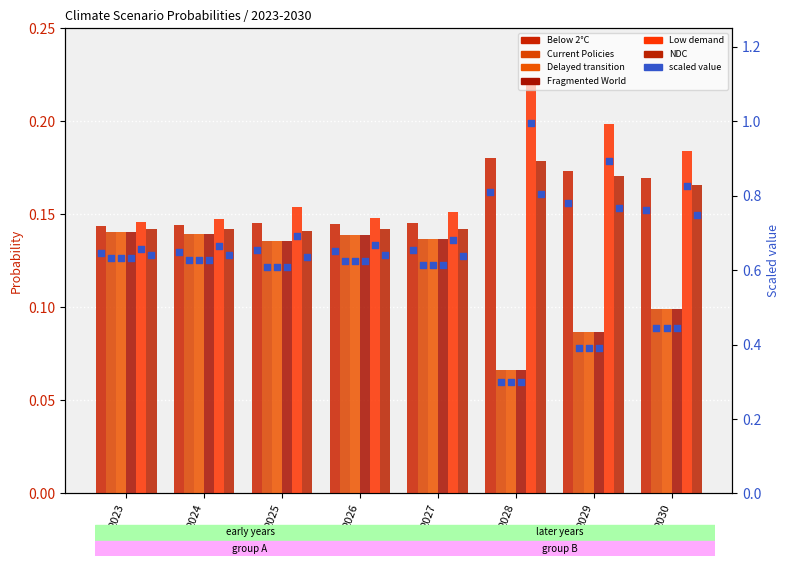

What is the total value across all series at 2028?

0.8